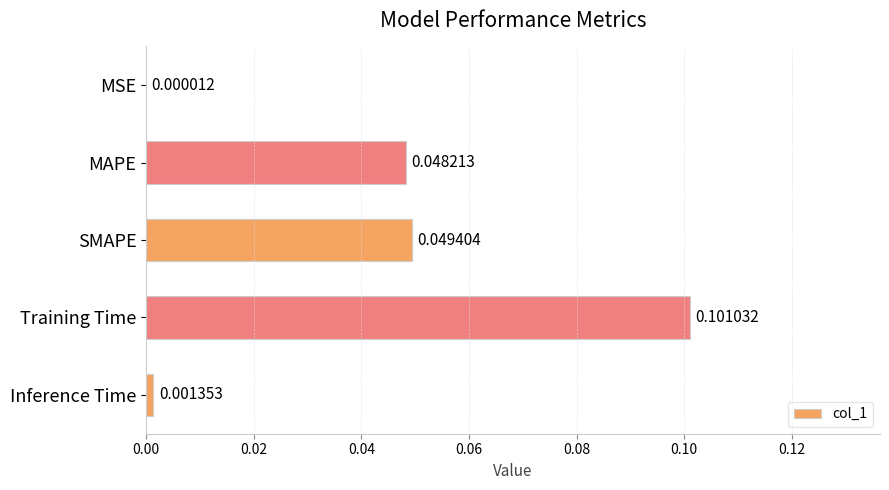

Where is the data nearest to the value 0?

MSE